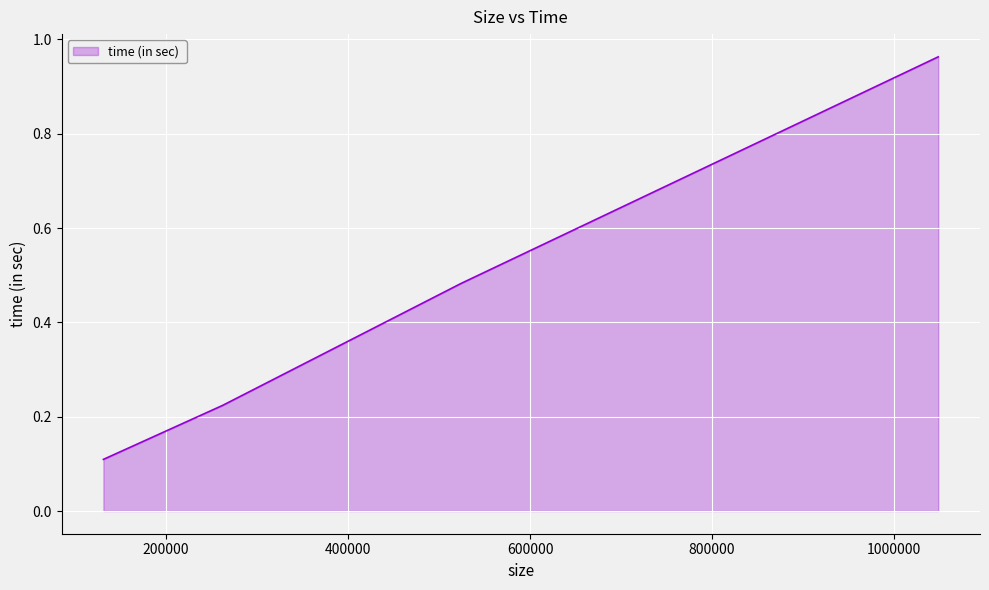

True or false: the data has more than 2 interior local peaks.

False